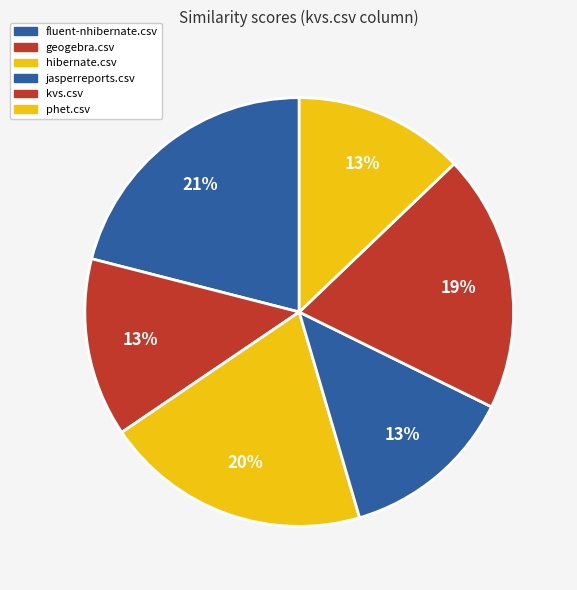

How many slices are in this pie chart?

6